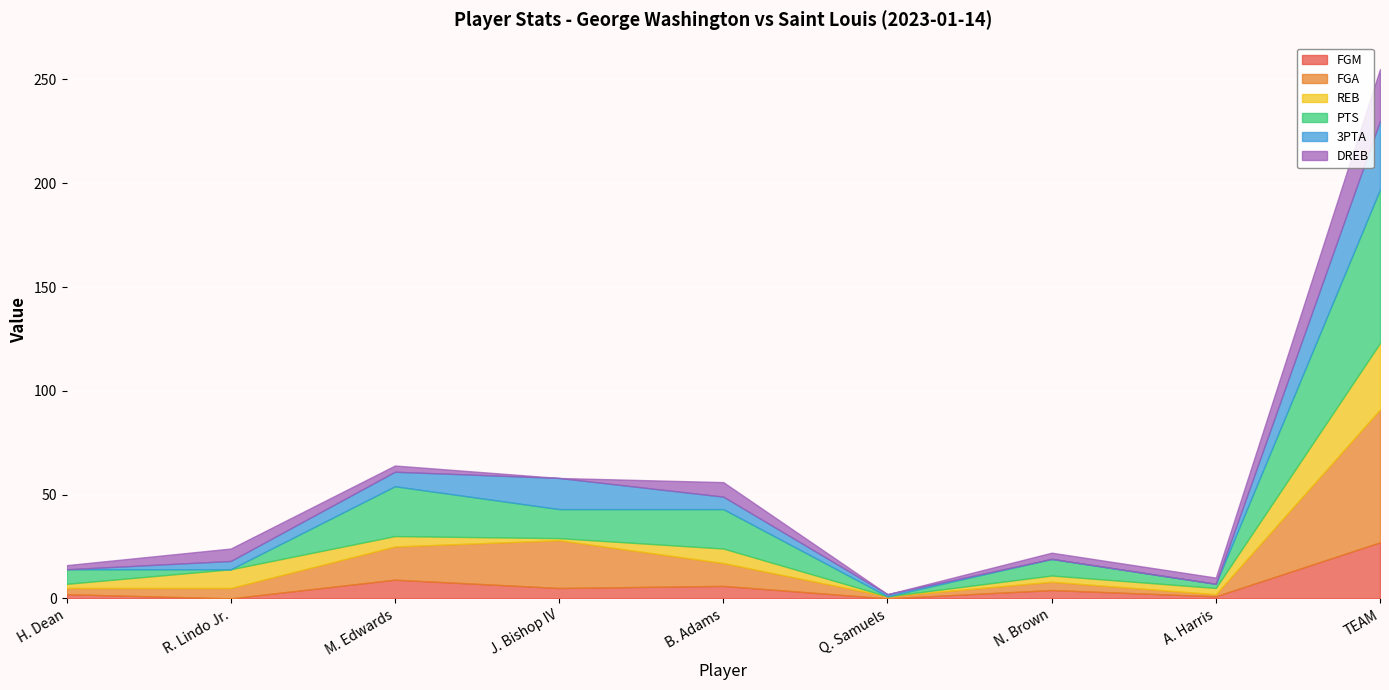

At which label is FGM closest to 13?

M. Edwards